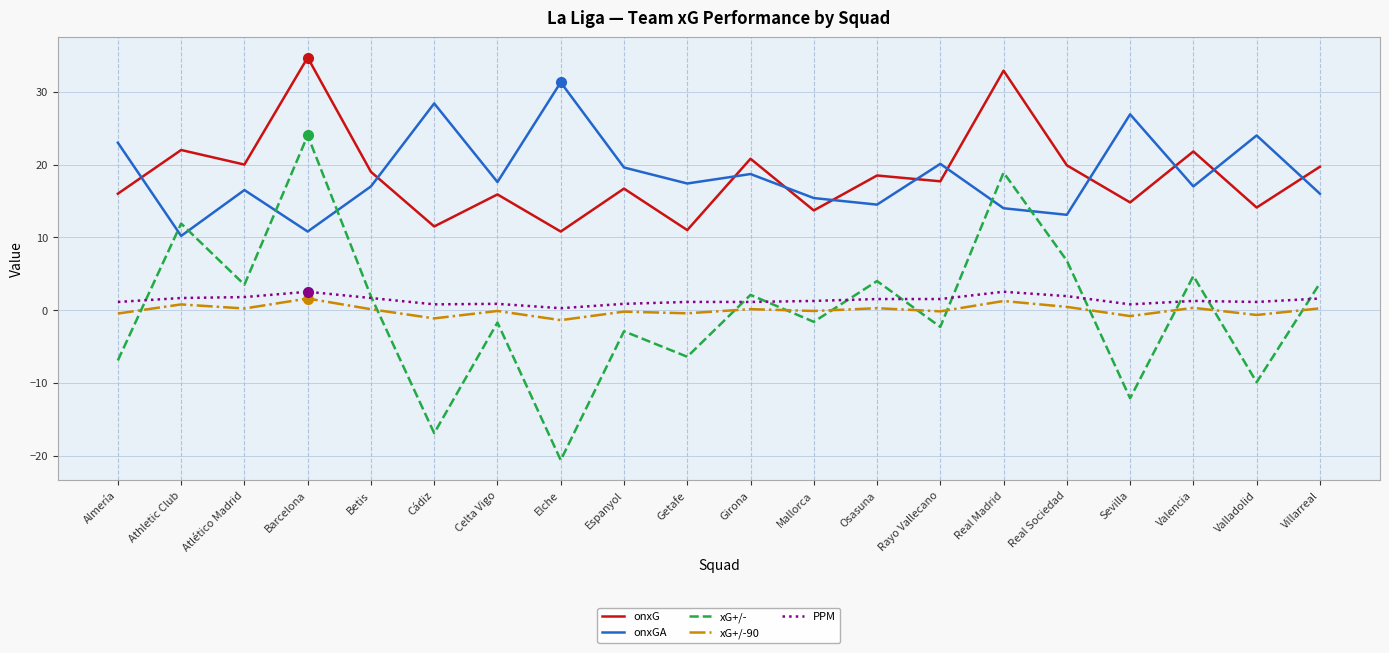

How many values in the xG+/- series exceed 1?

10